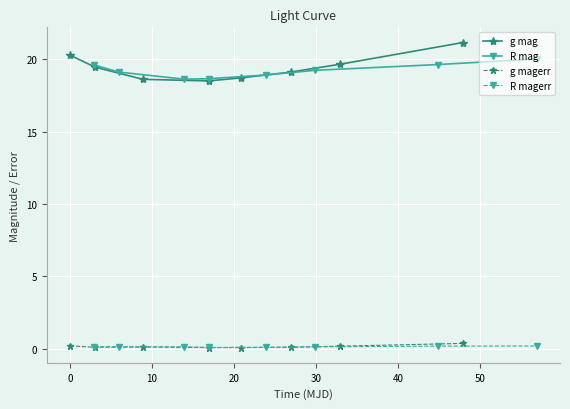

True or false: g magerr and g mag intersect in this chart.

False